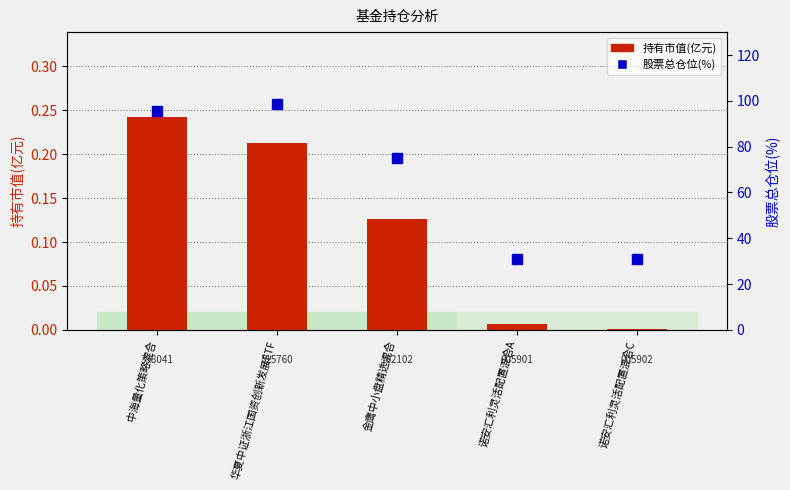

Which series has the largest total across all categories?

股票总仓位(%)